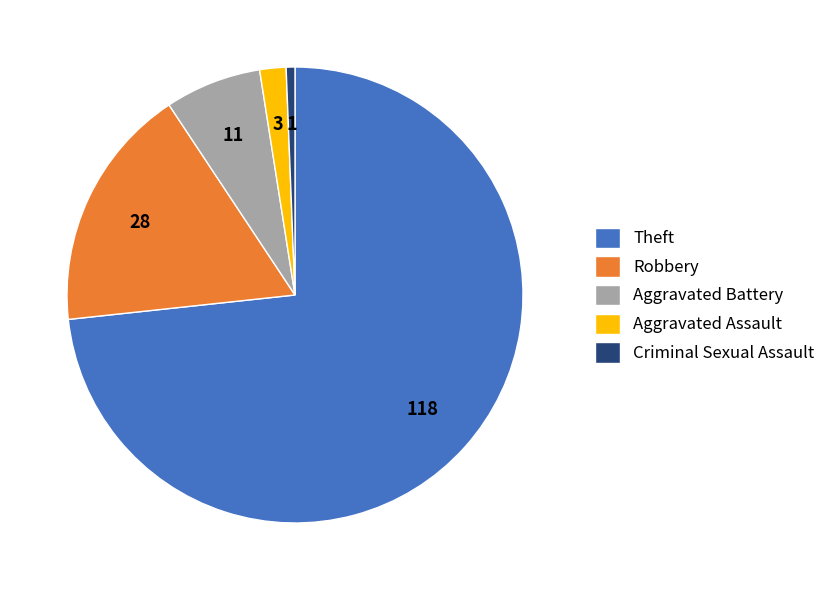

Between Aggravated Battery and Robbery, which is larger?

Robbery